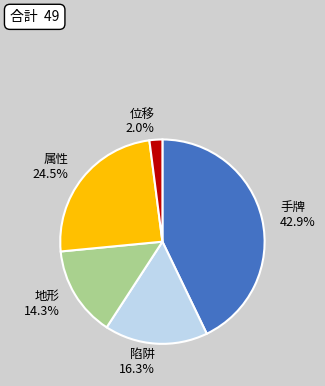

True or false: 手牌 accounts for 43% of the total.

True